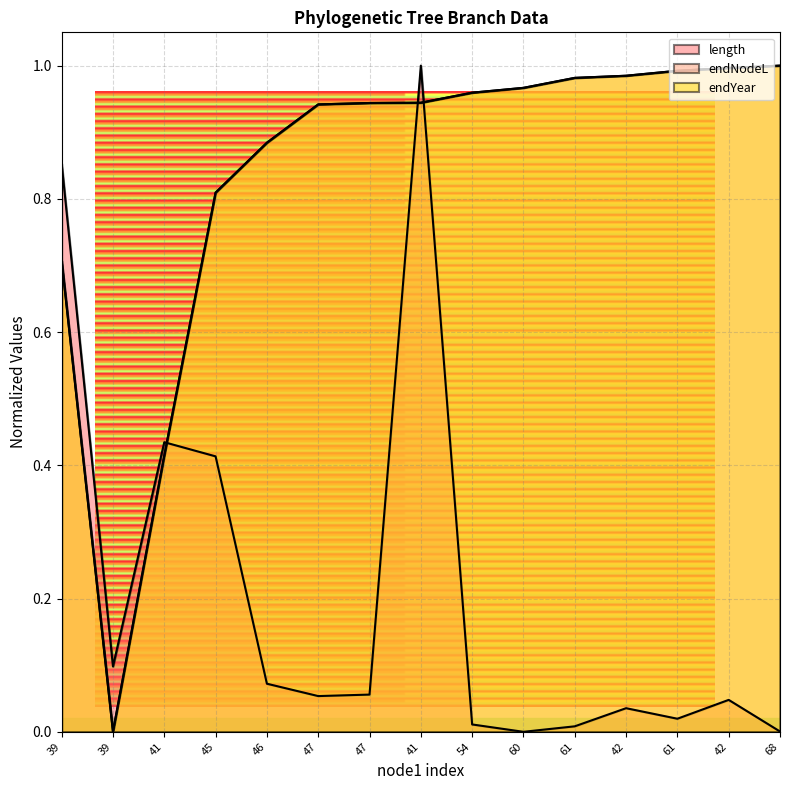

What is the label of the 13th point from the left?

61